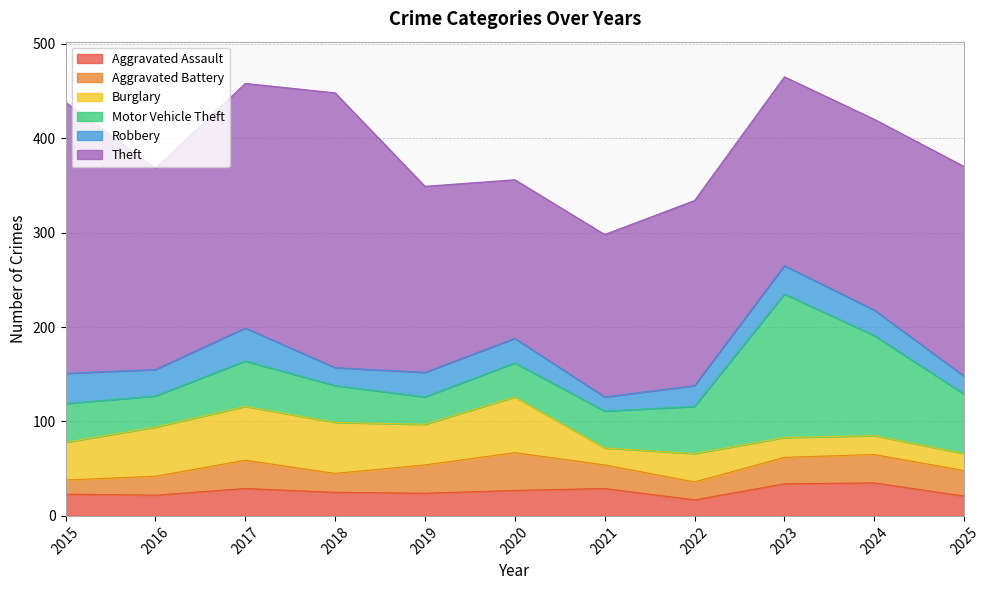

Where is the first local maximum for Burglary?

2017